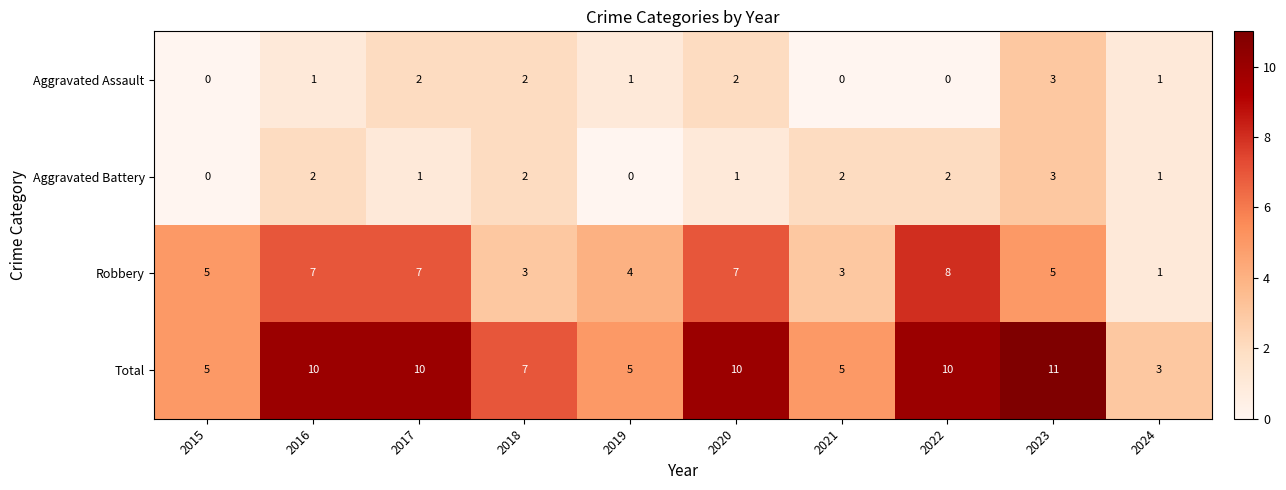

What is the difference between the maximum and minimum values in the Total series?

8